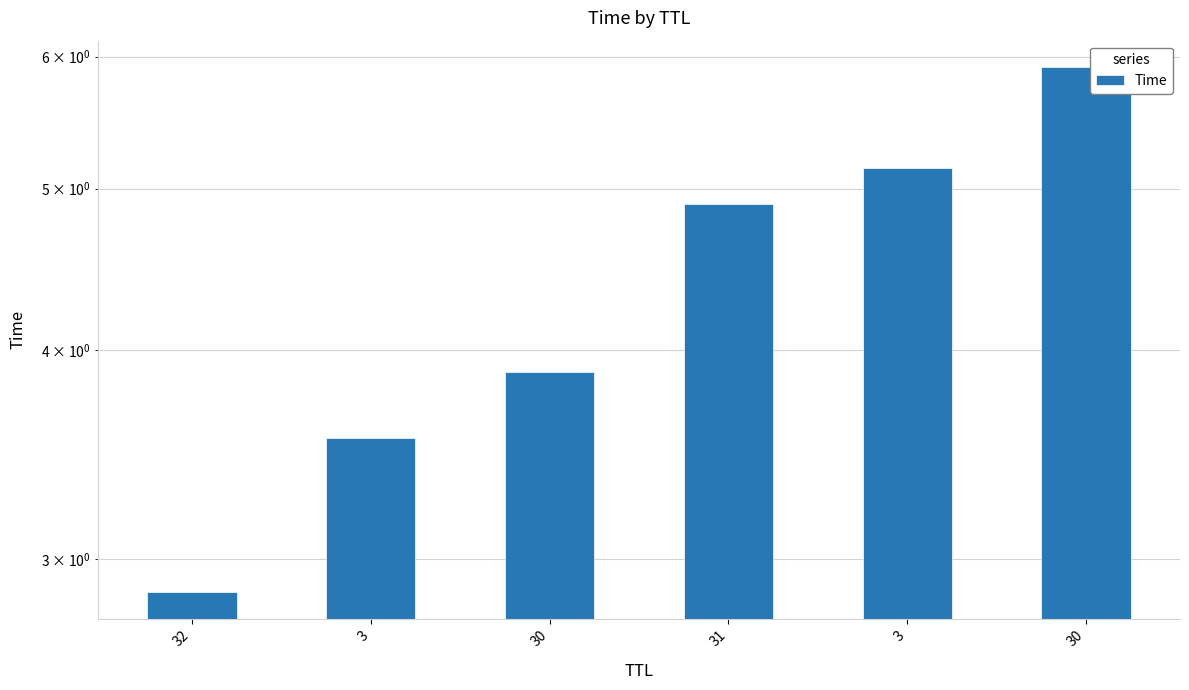

Reading left to right, extract all data points from this chart.

32=2.9	3=3.5	30=3.9	31=4.9	3=5.1	30=5.9